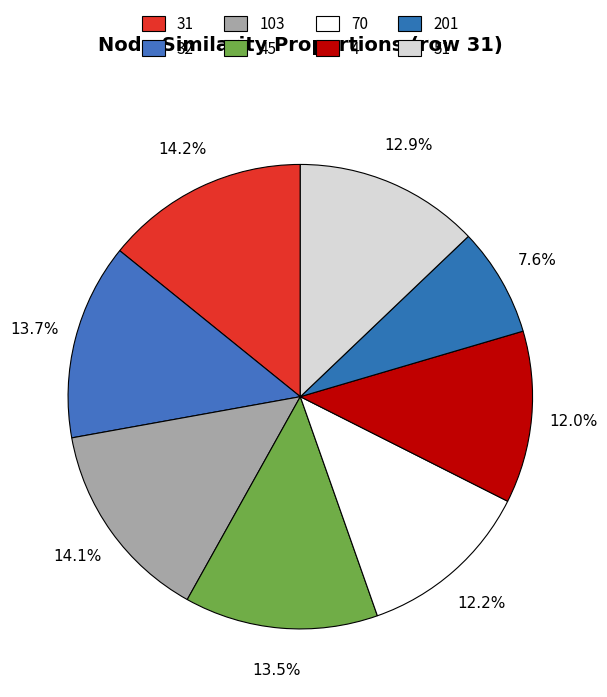

What is the total percentage of 103 and 201?

21.6%